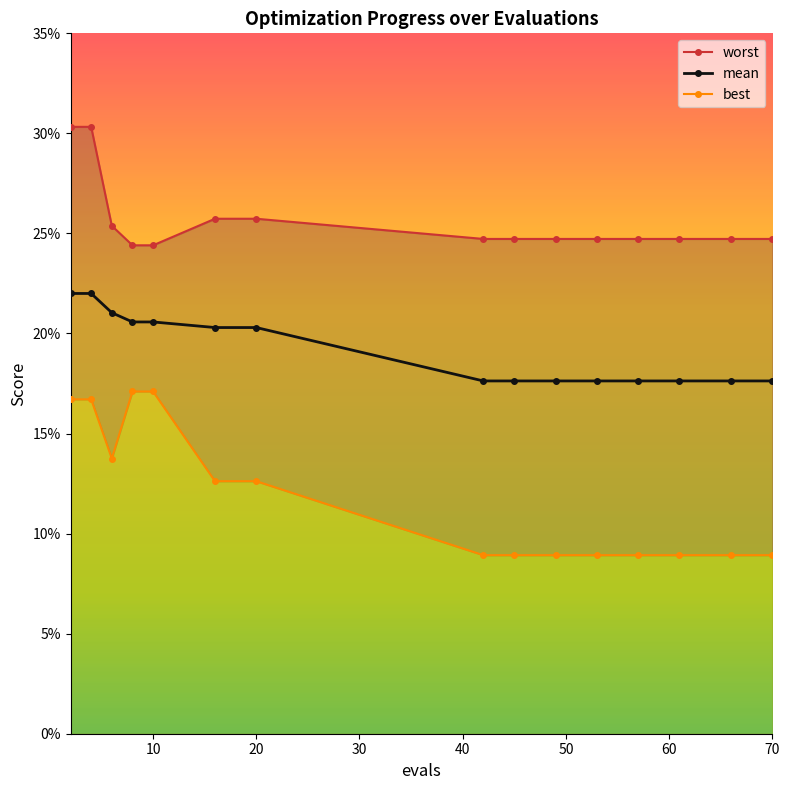

What is the average value of the mean series?

0.2